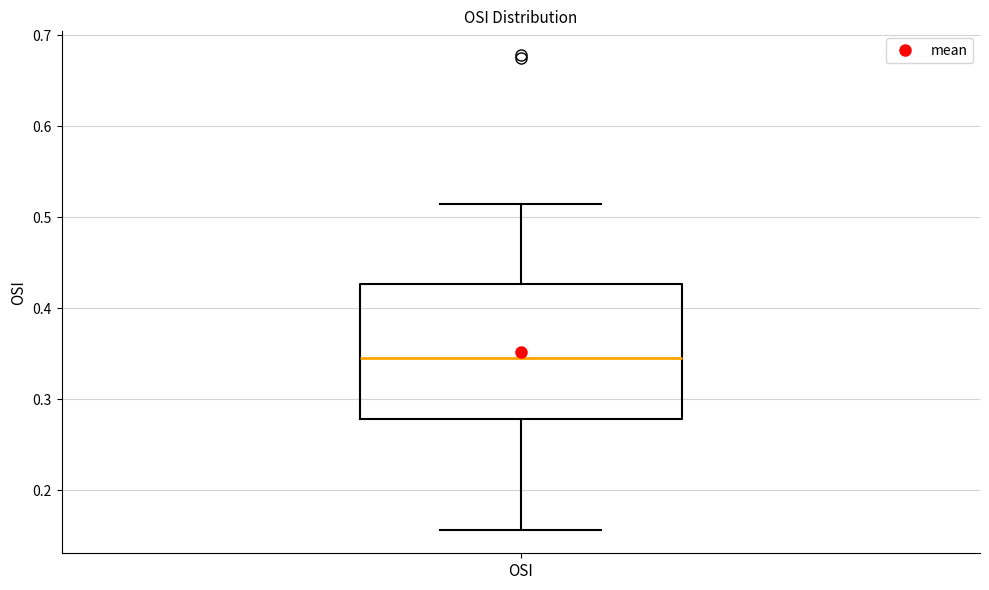

Read this box plot against the y-axis: the position of the median line, the range covered by the box, and the ends of both whiskers. The values are not printed on the chart, so give them approximately, as read against the axis.

median 0.35, box 0.28 to 0.43, whiskers 0.16 to 0.51